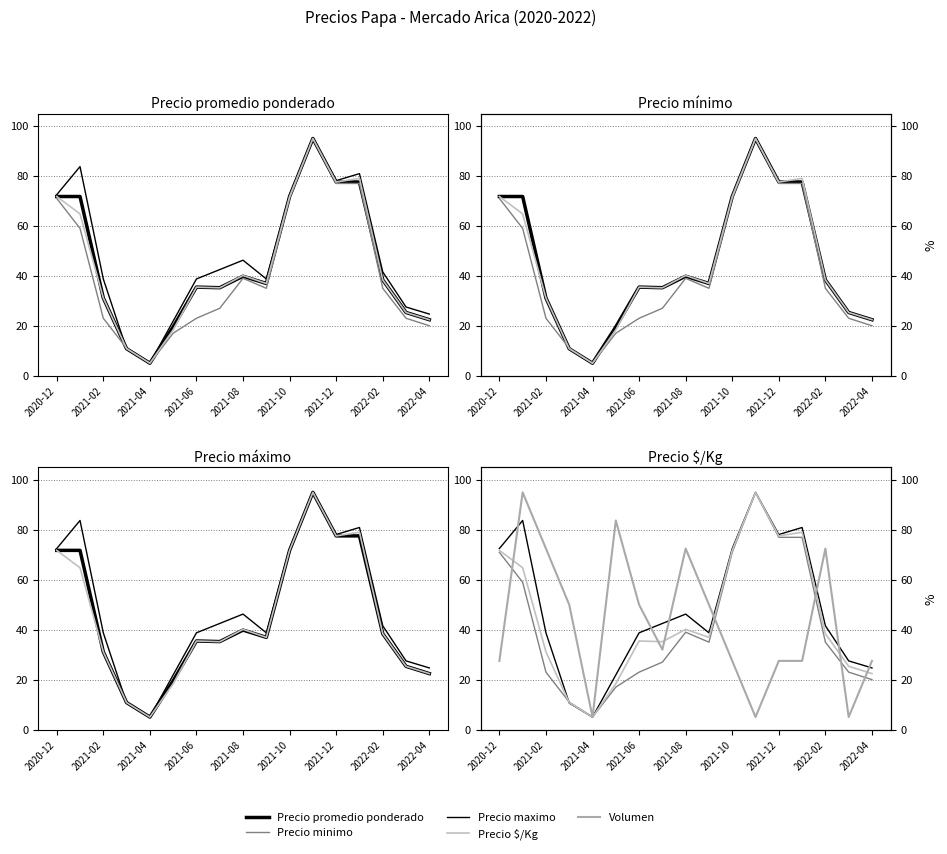

At how many categories does at least one series exceed 6?

16